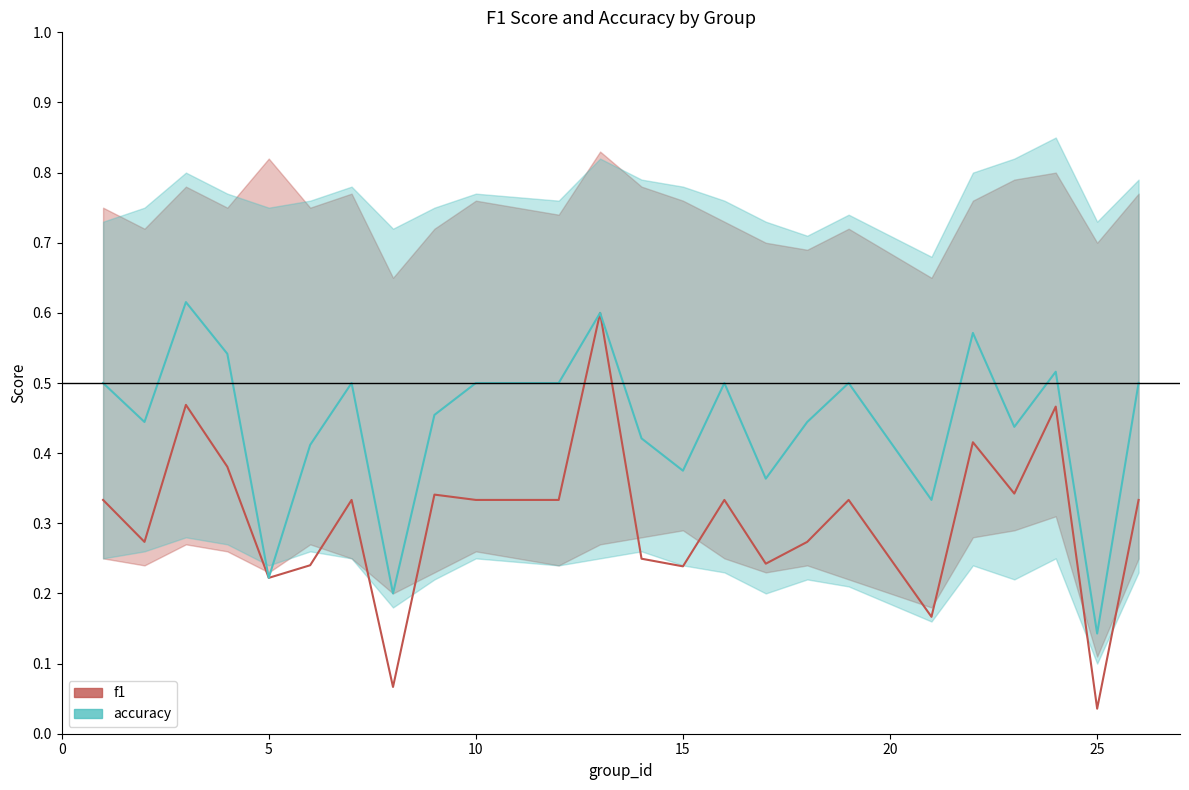

What is the value of the accuracy point at the 6th from the left?

0.4